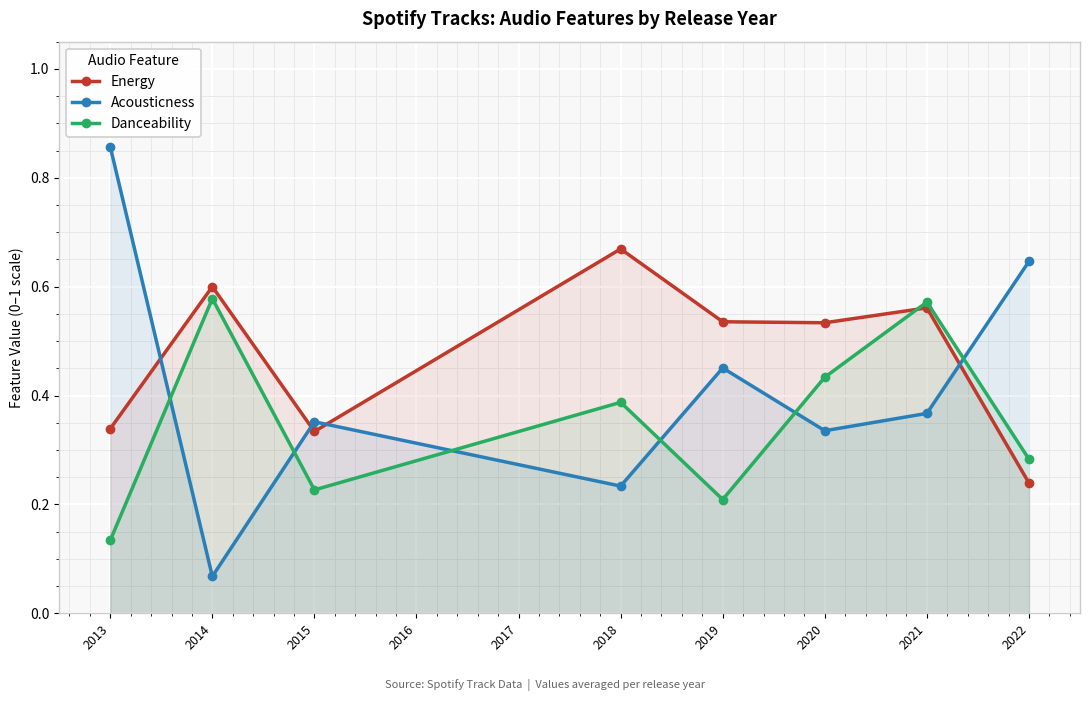

How many lines are shown in the chart?

3